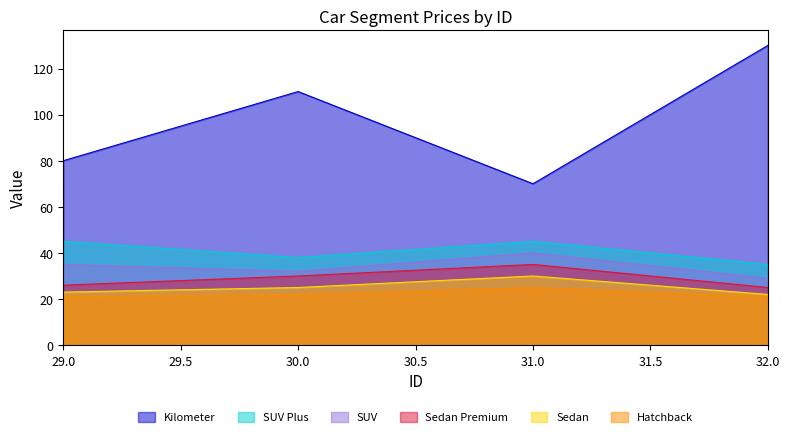

Rank the categories by Sedan Premium value from highest to lowest.

31, 30, 29, 32